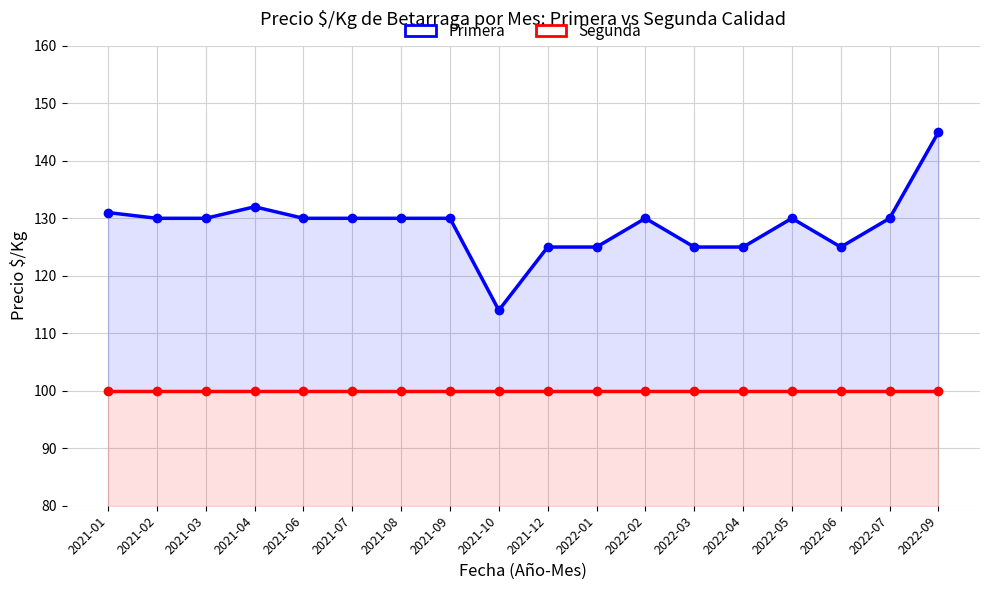

True or false: Primera and Segunda cross at least once.

False